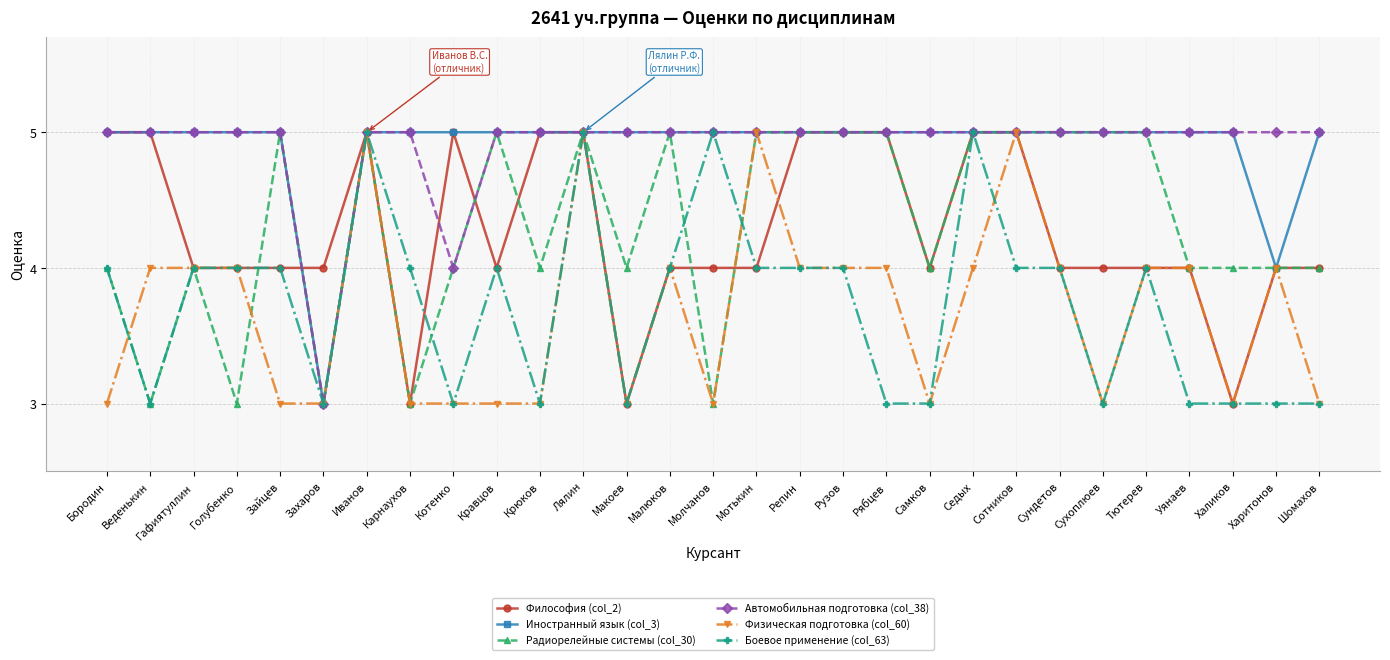

What is the greatest value displayed?

5